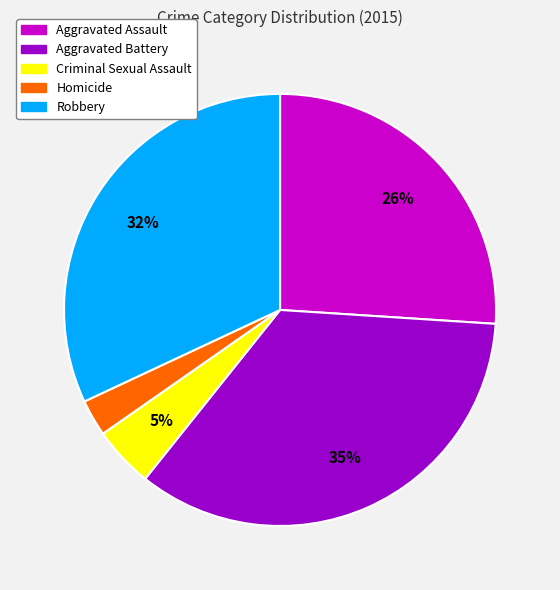

To the nearest percent, what is the average slice percentage?

20%